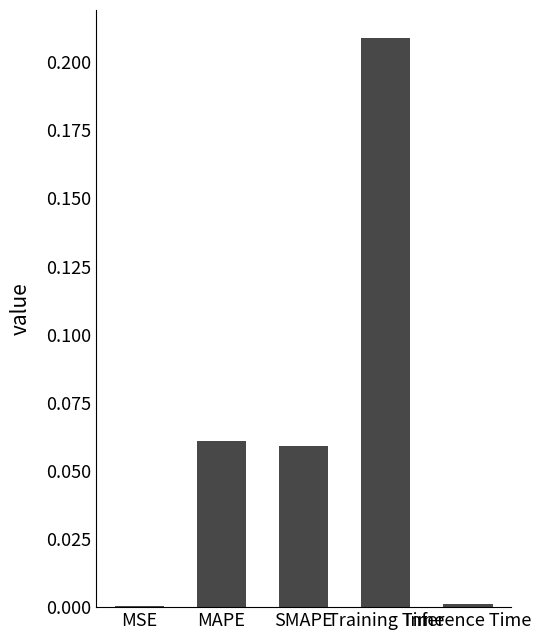

What is the label of the 3rd bar from the left?

SMAPE